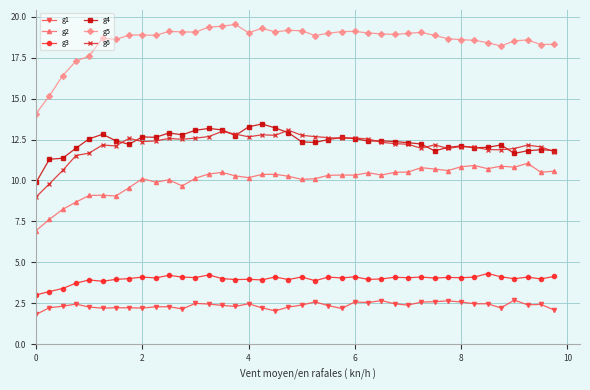

How many distinct data groups are displayed?

6